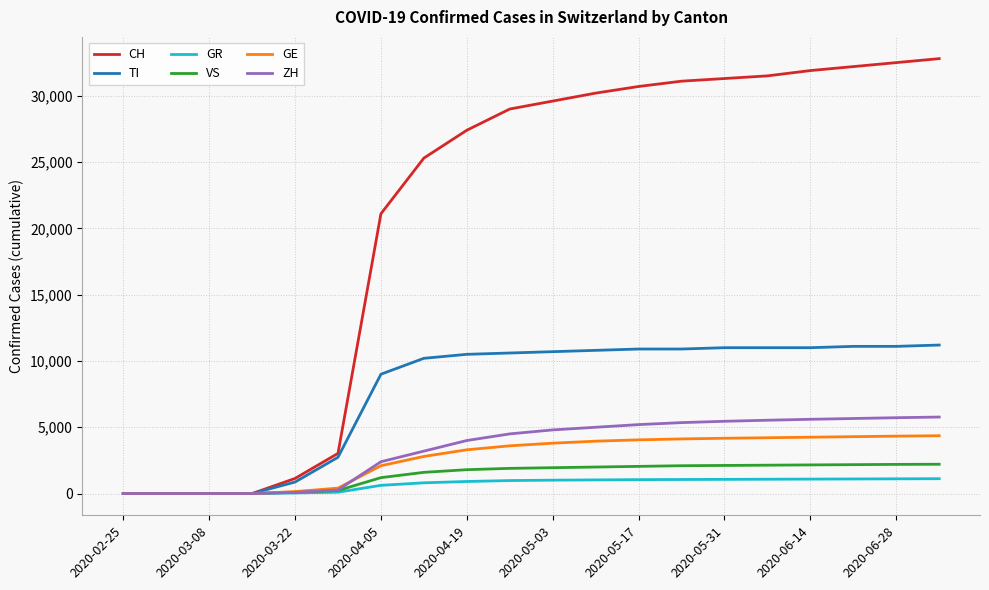

Which series has the largest range (max minus min)?

CH